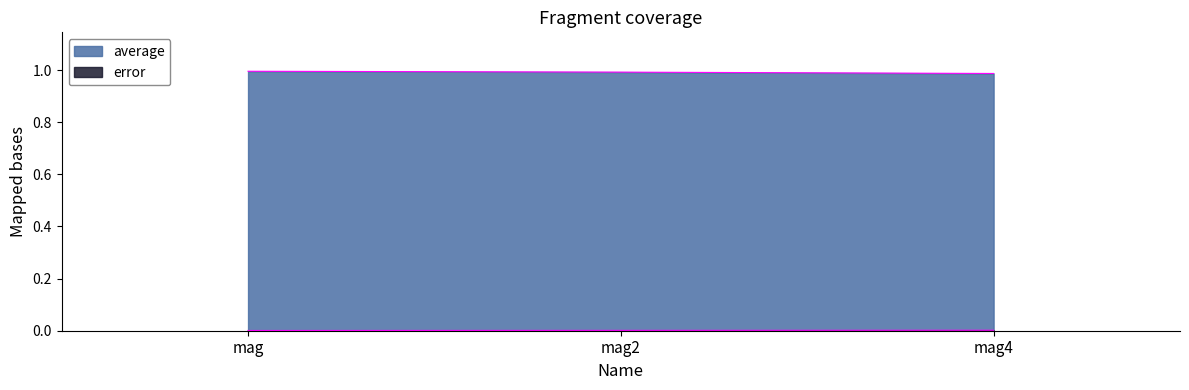

Which series has the largest range (max minus min)?

average